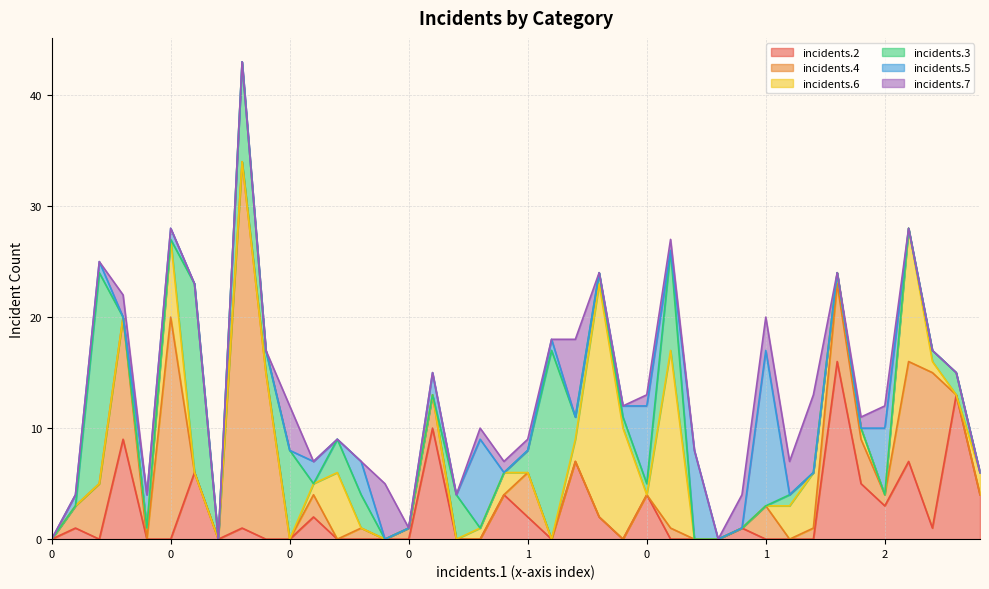

Where is the first local minimum for incidents.3?

5